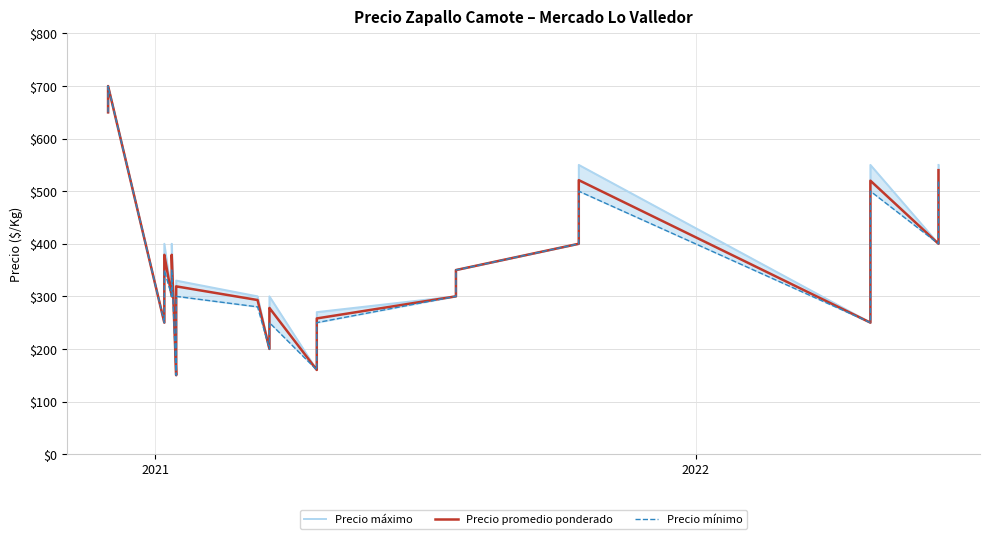

Is the value of Precio mínimo at 27 greater than the value of Precio máximo at 5?

No